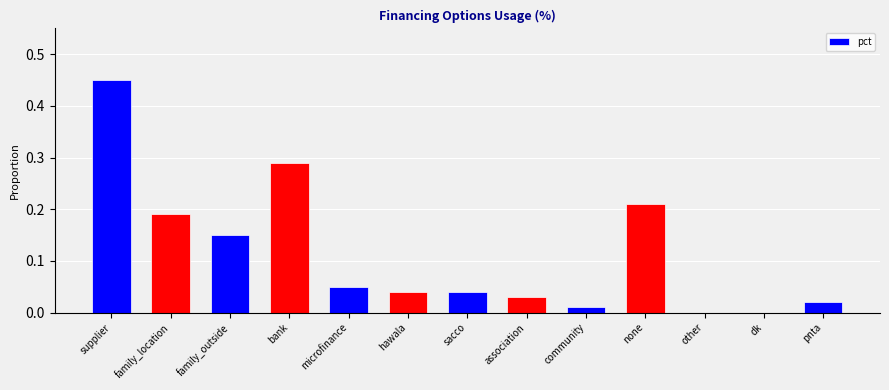

What is the change in value from family_outside to bank?

+0.1